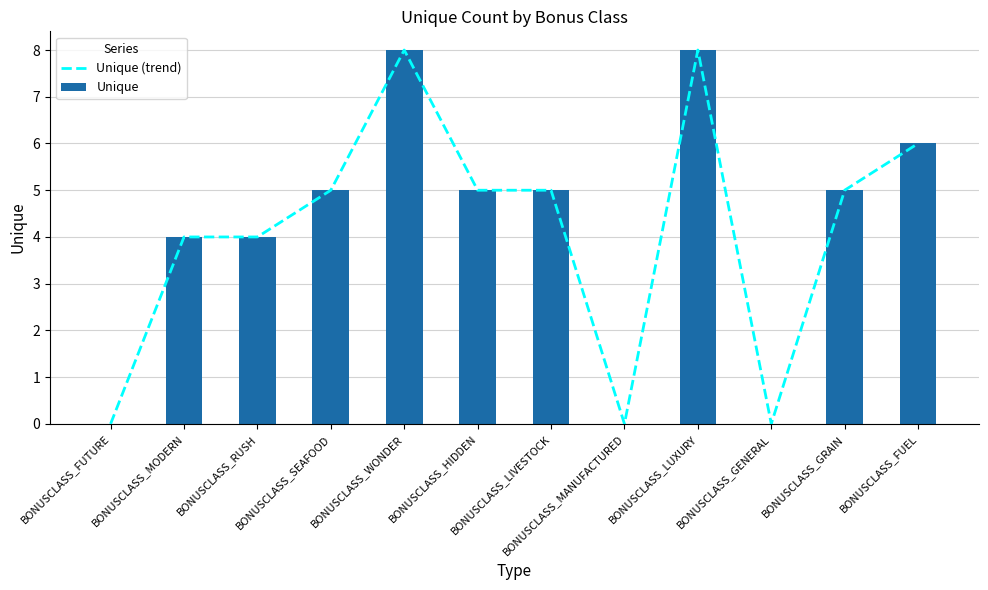

At which label does Unique first exceed 5?

BONUSCLASS_WONDER